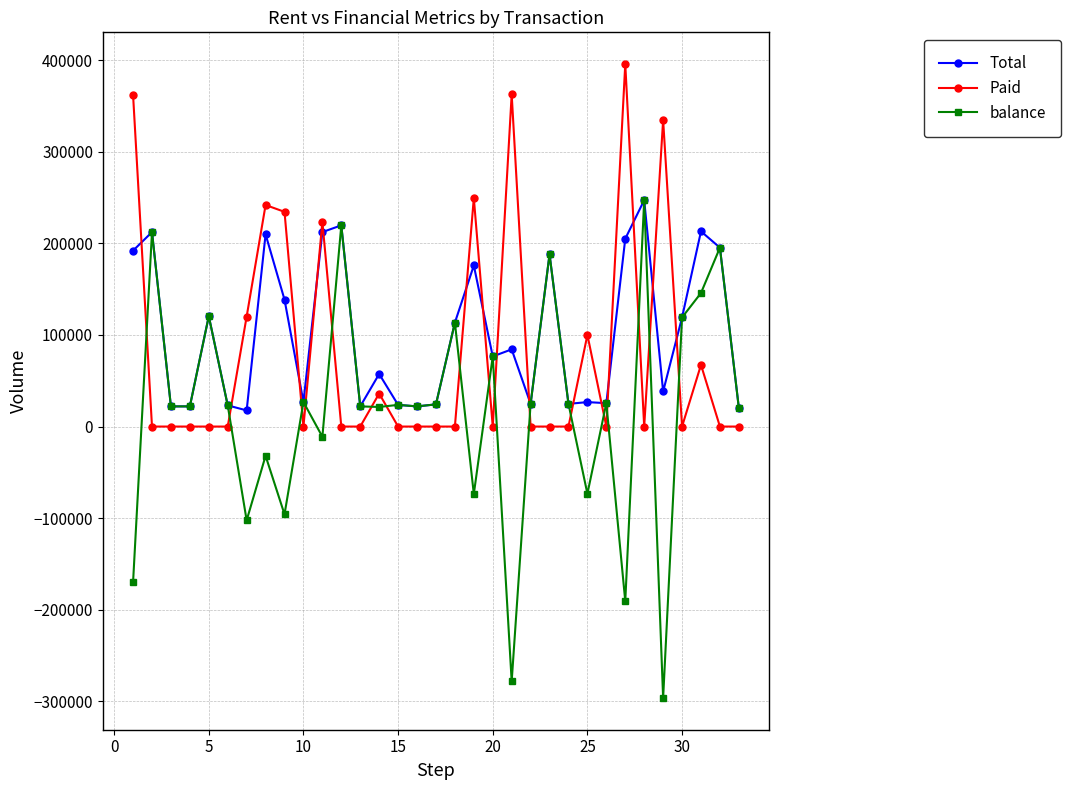

What is the minimum value shown in the chart?

-296250